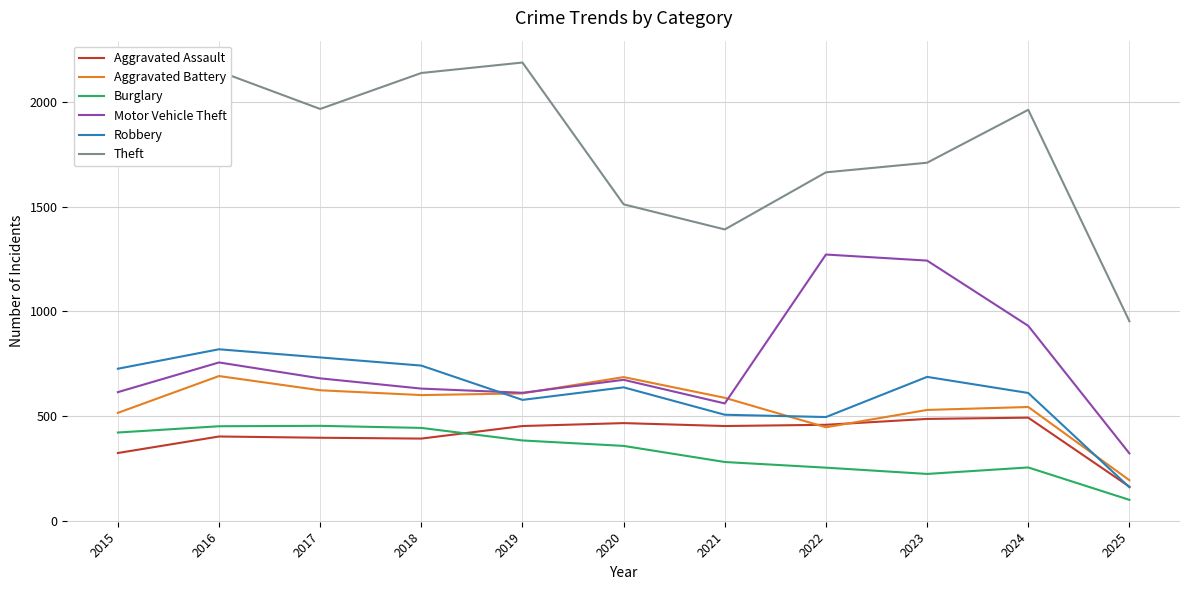

Where is the first local maximum for Aggravated Battery?

2016